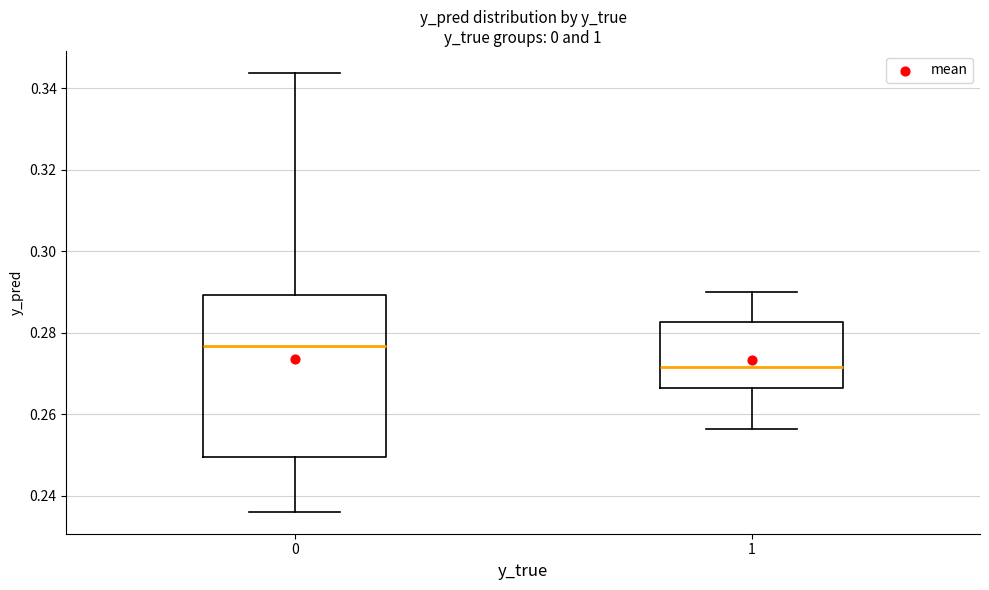

Which box's median line is the lowest?

1